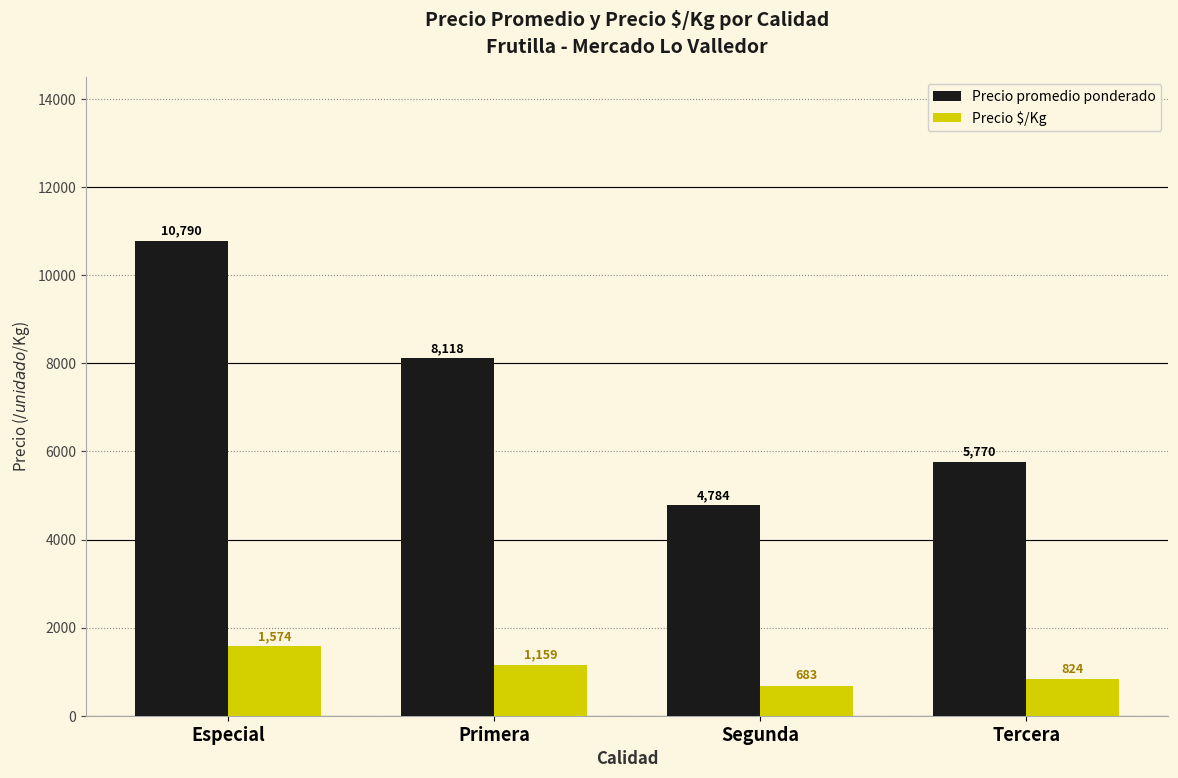

What are all the series names shown in the legend?

Precio promedio ponderado, Precio $/Kg